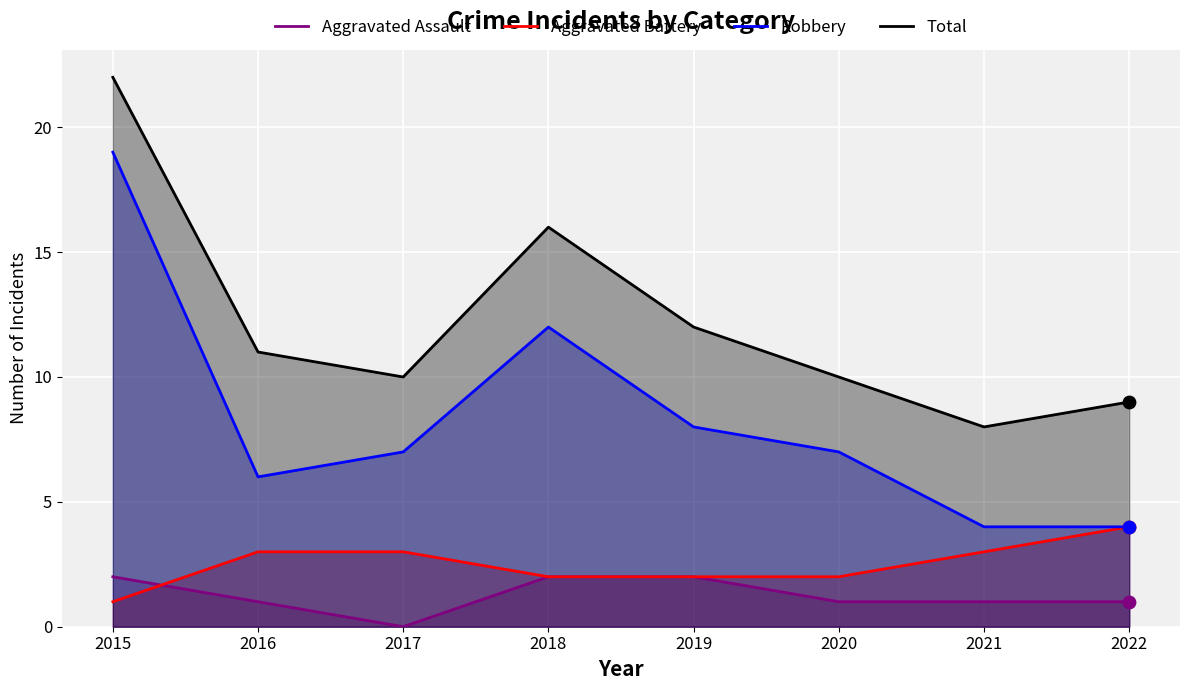

What is the total value across all series at 2017?

20